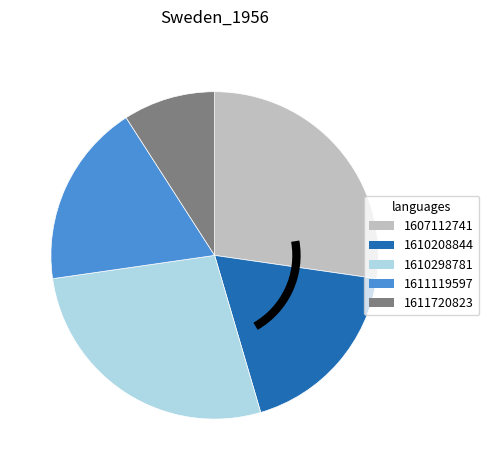

Does any single category account for the majority?

No